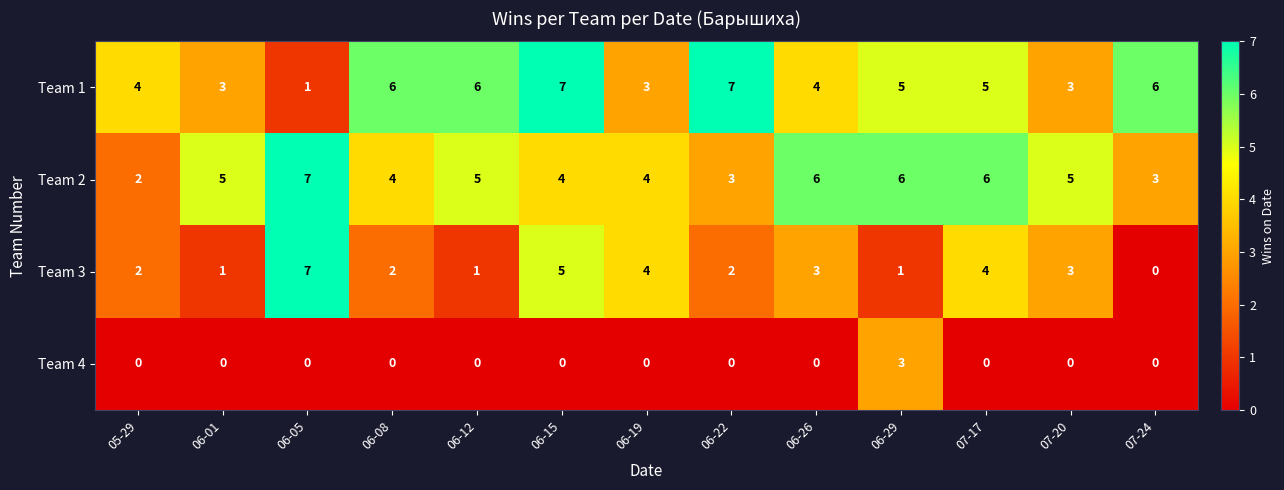

What is the sum of the Team 1 values at 07-17 and 06-19?

8